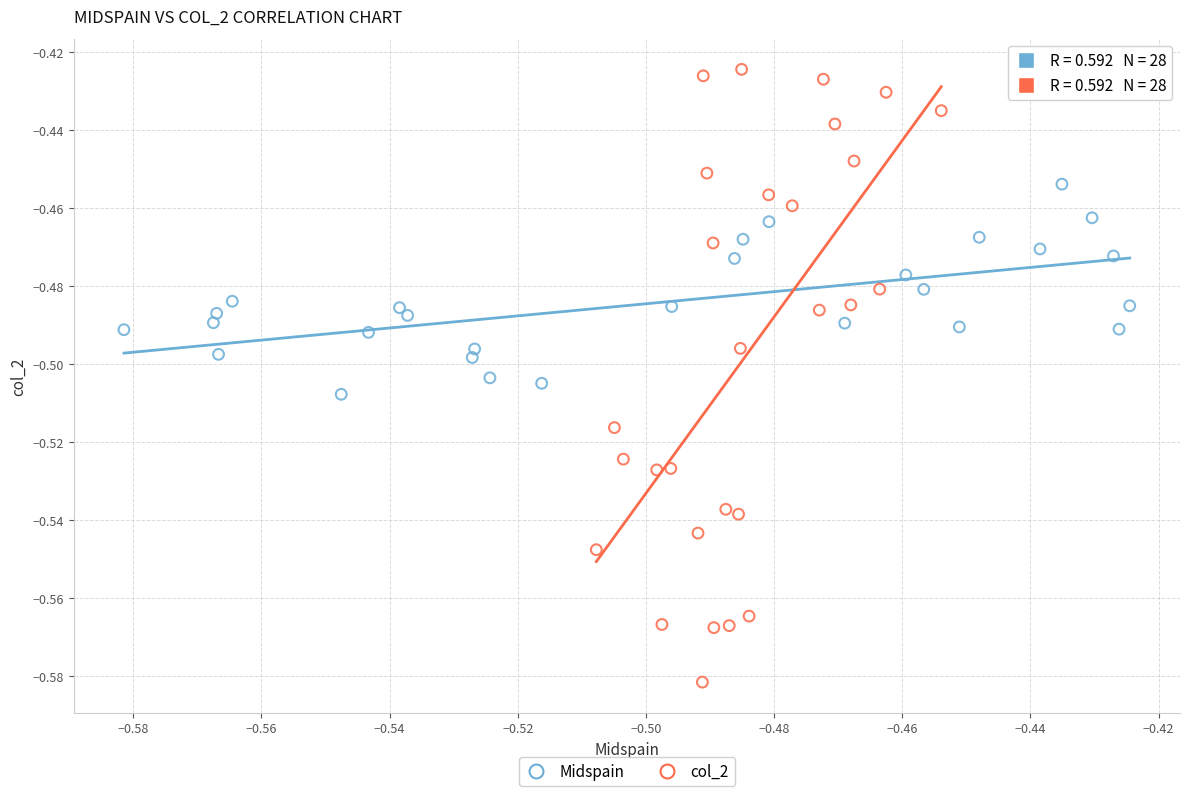

What are all the series names shown in the legend?

Midspain, col_2